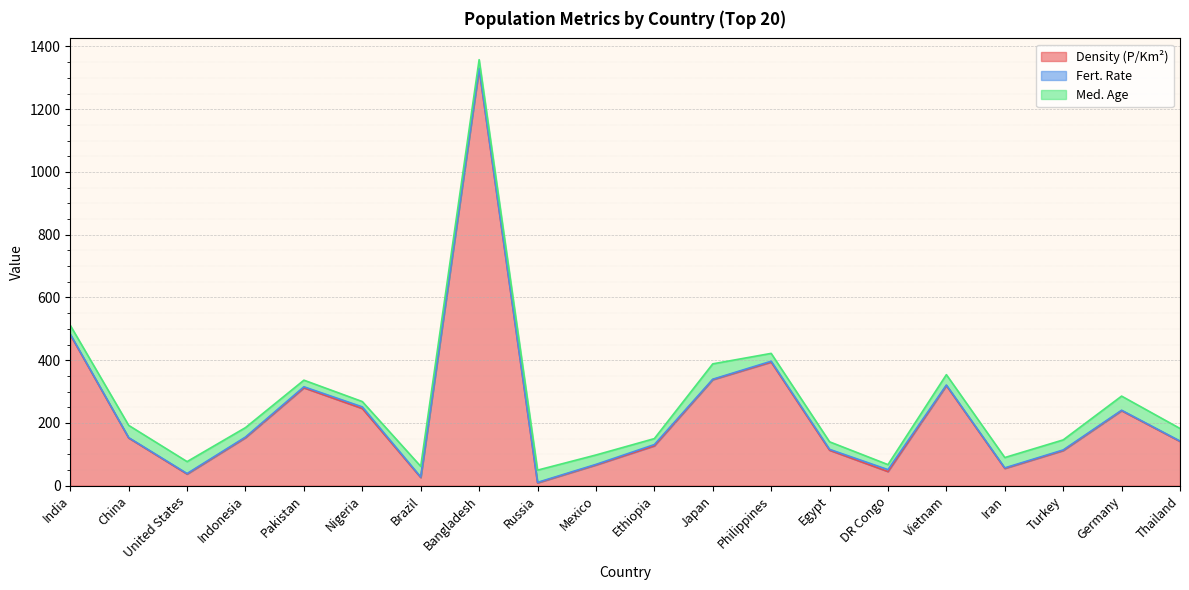

Which has a higher value, Nigeria or Thailand?

Nigeria